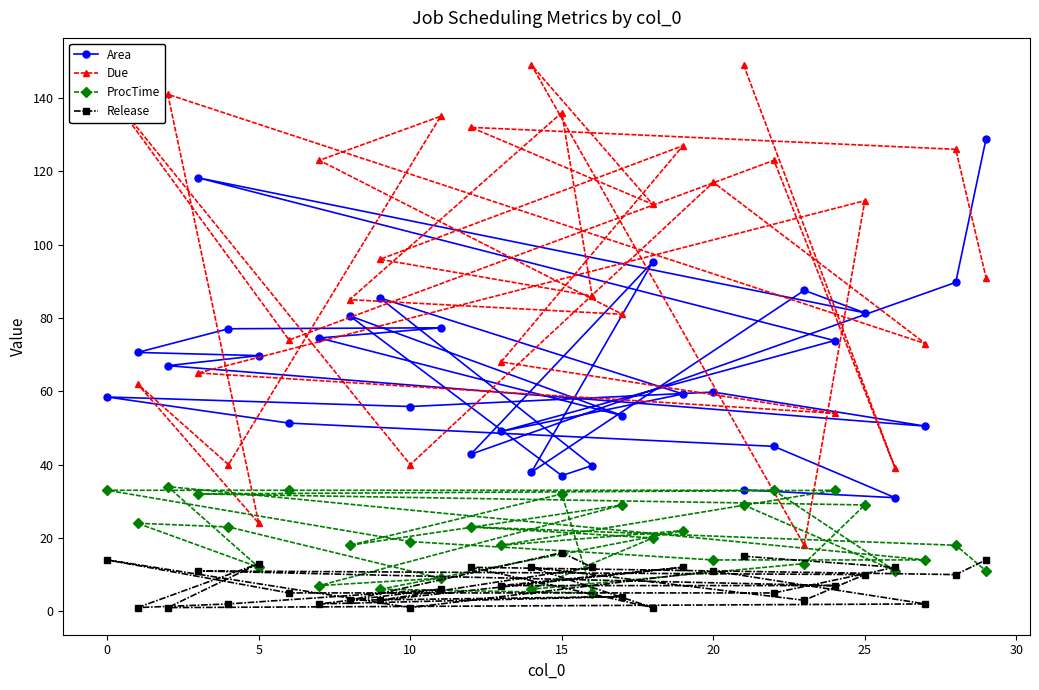

What is the difference between the maximum and minimum values in the Area series?

97.9